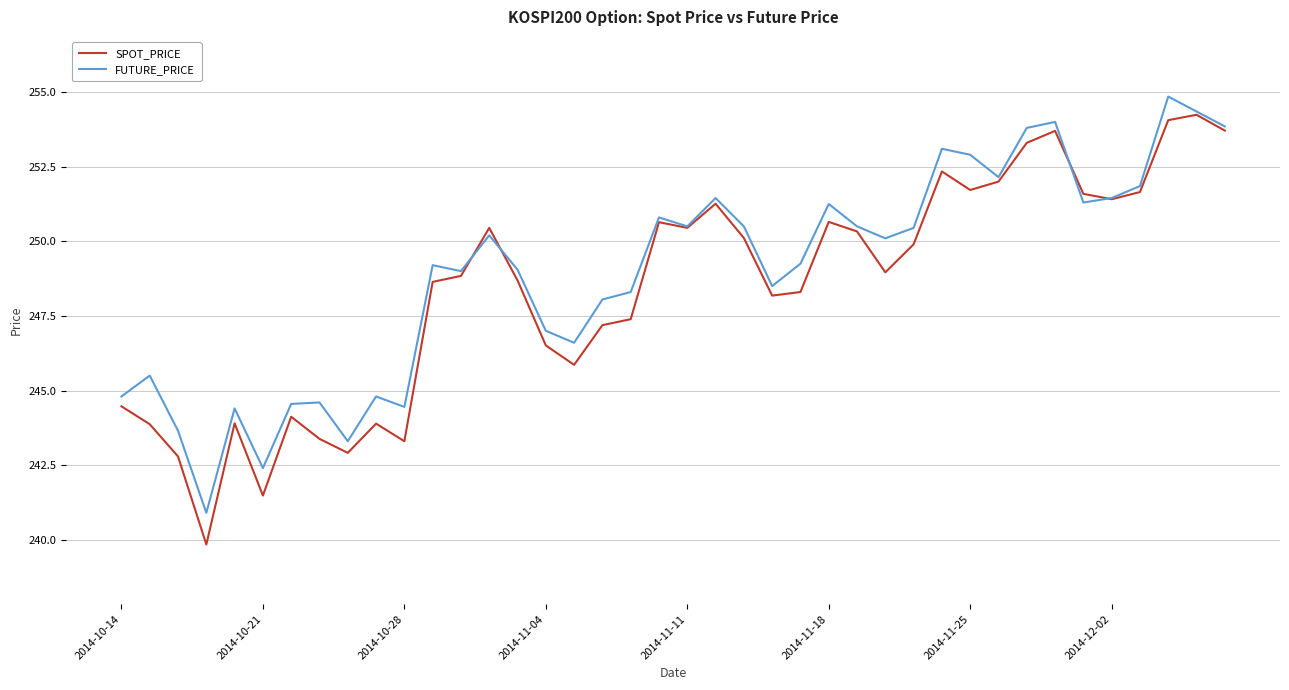

What is the lowest value of the FUTURE_PRICE series?

240.9